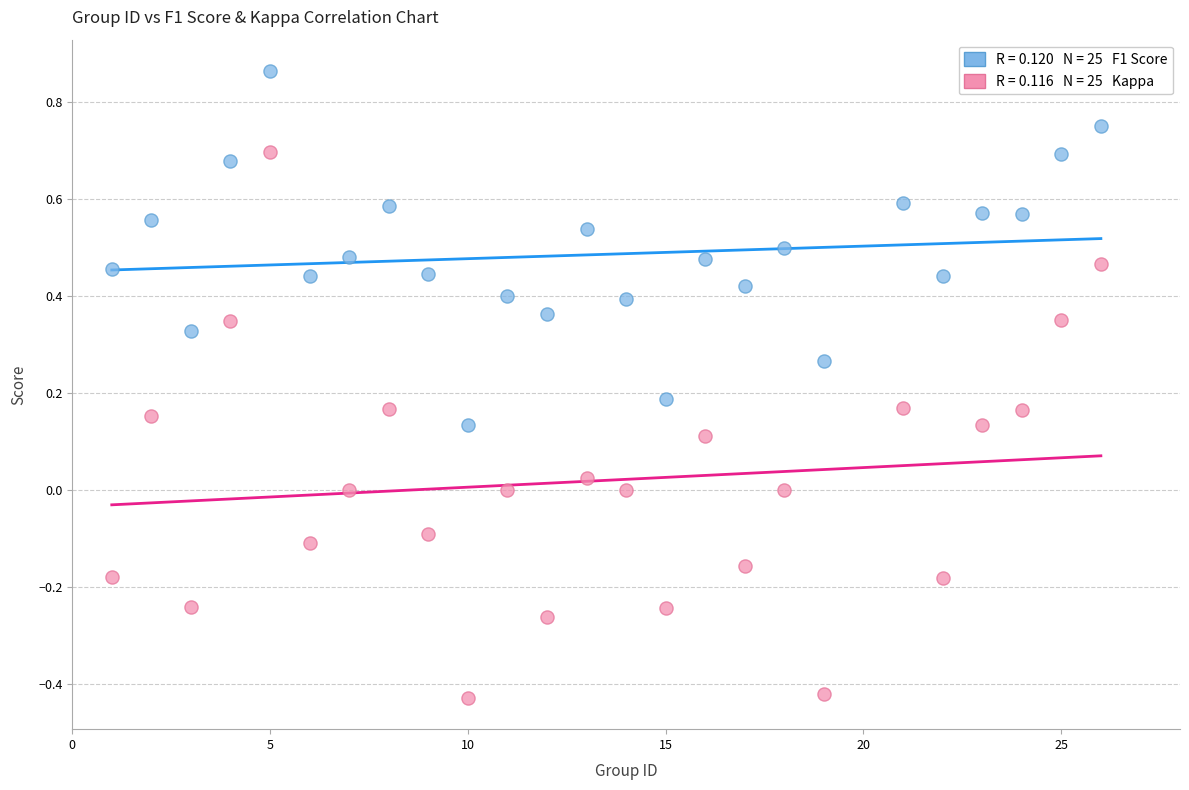

Across all data points, what is the range of Y values (max minus min)?

1.3